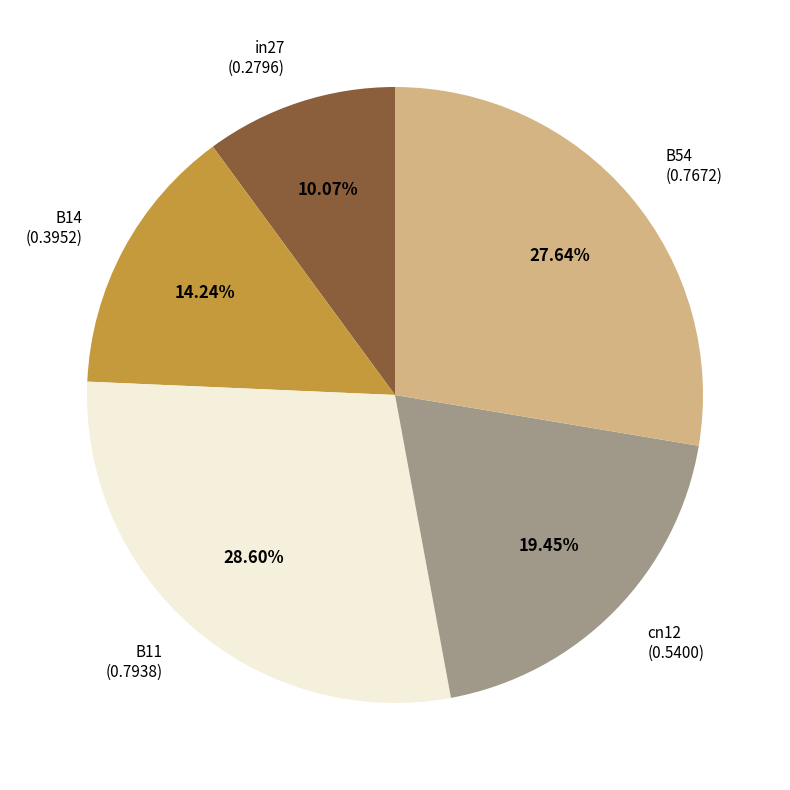

Do B11 and in27 together represent more than half of the pie?

No